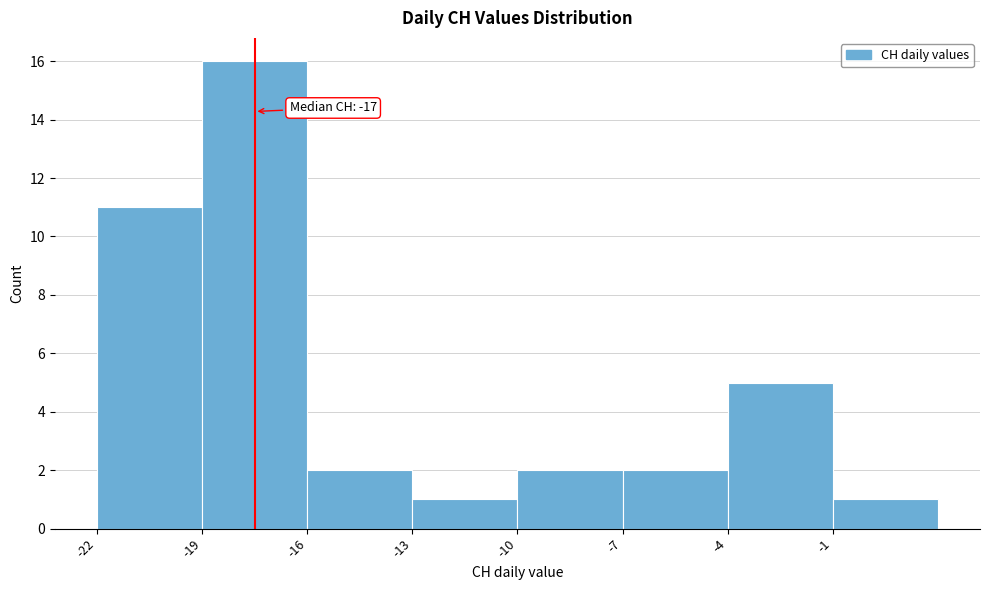

Over which range of the x-axis is the bar tallest?

-19 to -16